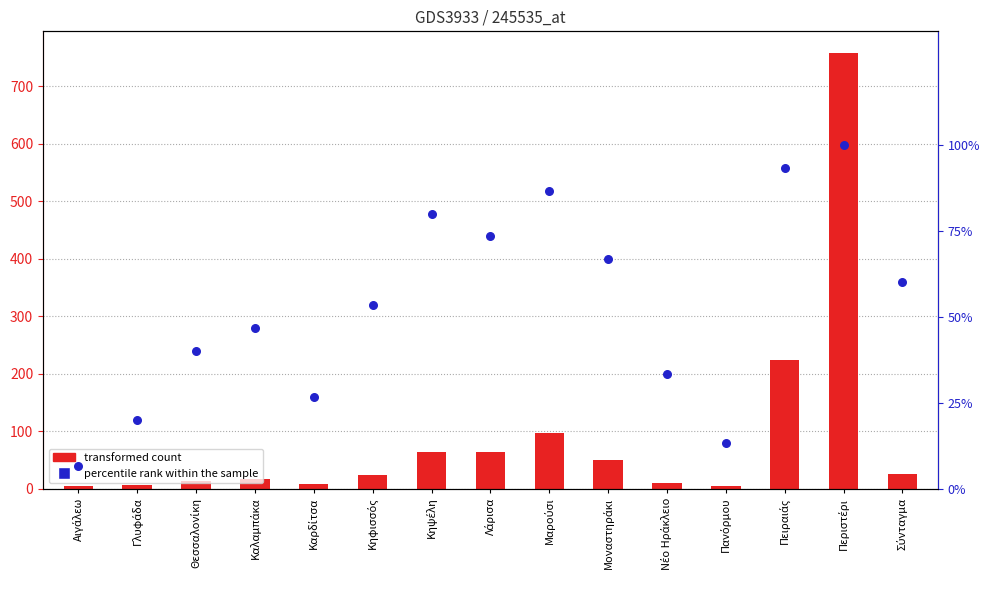

Which series contains the highest Y value?

value